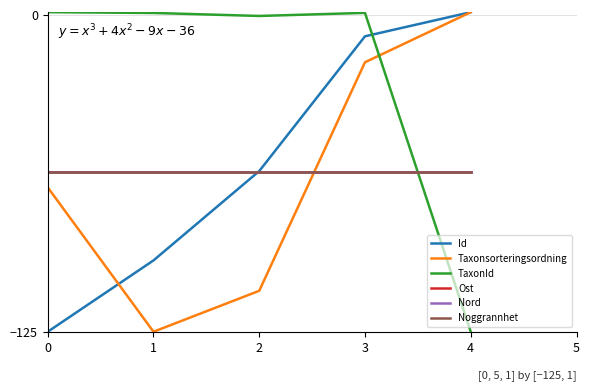

True or false: TaxonId and Noggrannhet cross at least once.

True